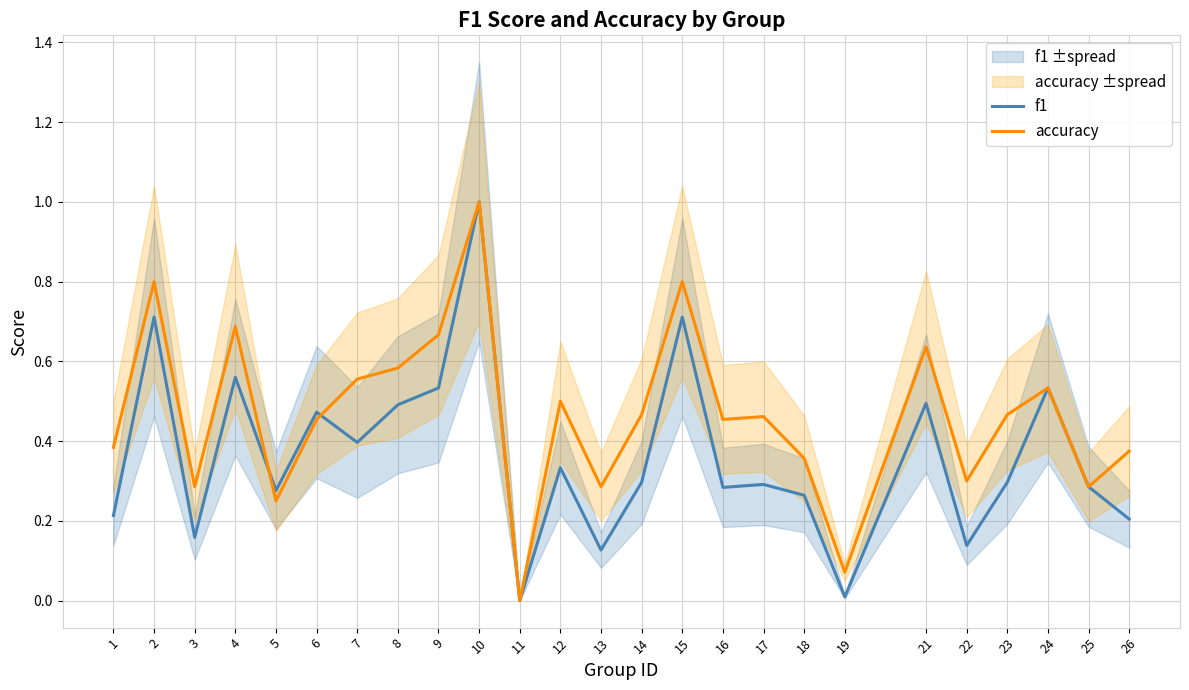

What are all the series names shown in the legend?

f1, accuracy